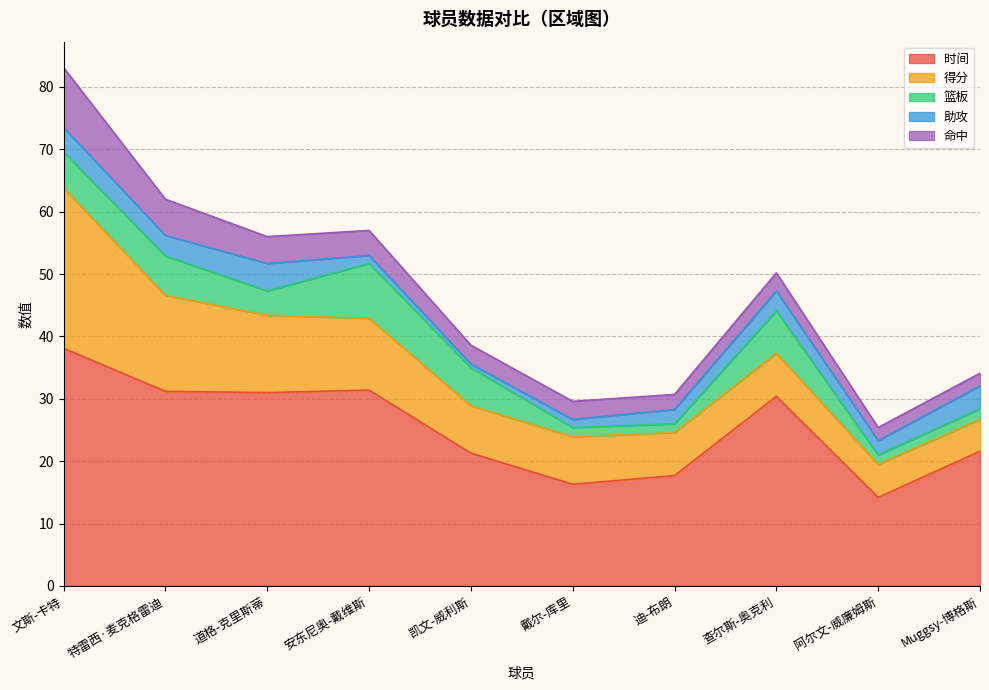

Which label corresponds to the smallest value in the chart?

凯文-威利斯